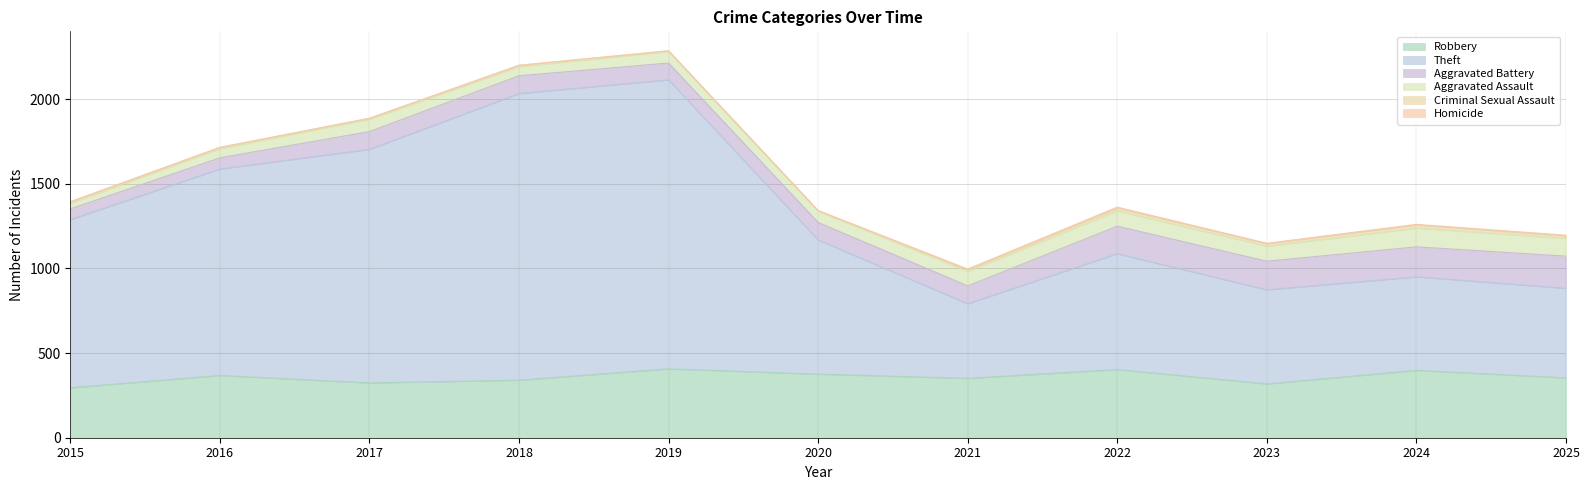

Read the Aggravated Battery value at 2024.

177